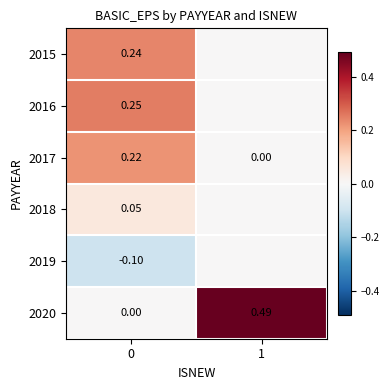

Is it true that 2020 equals 0.0 at 0?

True